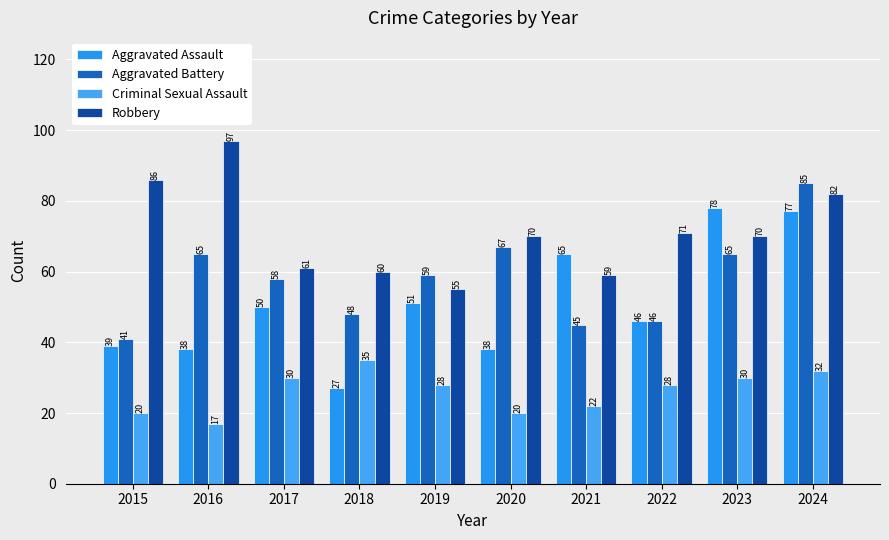

Between 2015 and 2022, which series saw the biggest shift?

Robbery